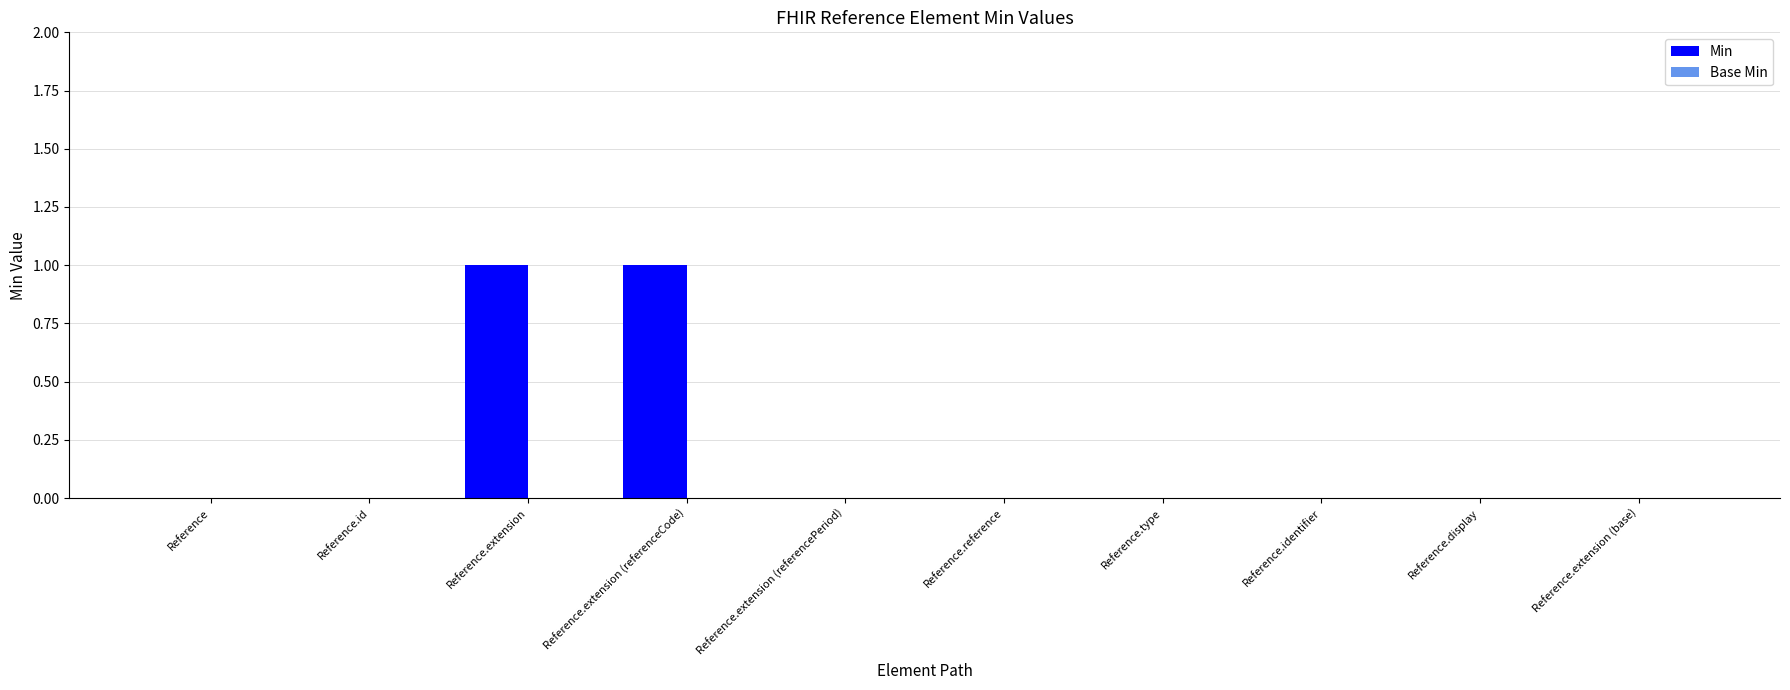

The value at Reference.type is -1. True or false?

False